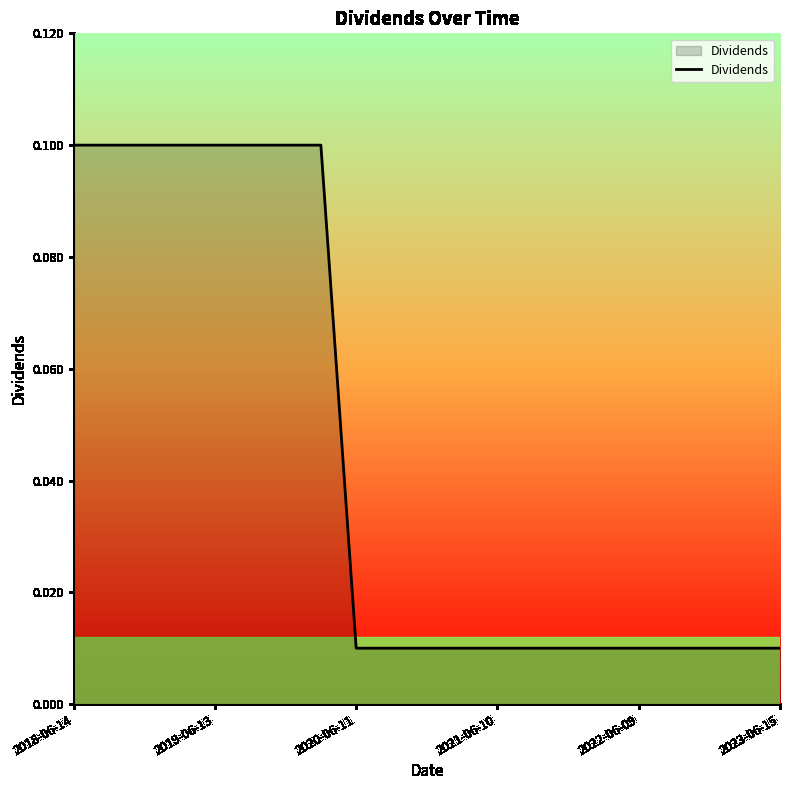

True or false: there are more than 2 points higher than both neighbors.

False